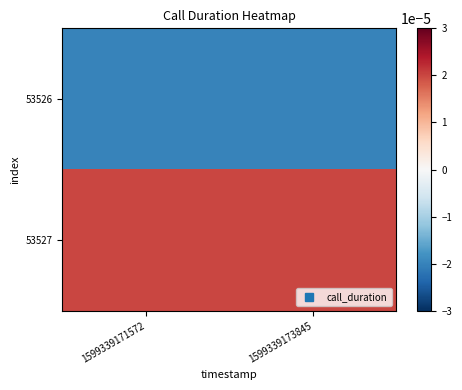

List the series in order of their peak value, highest first.

53527, 53526